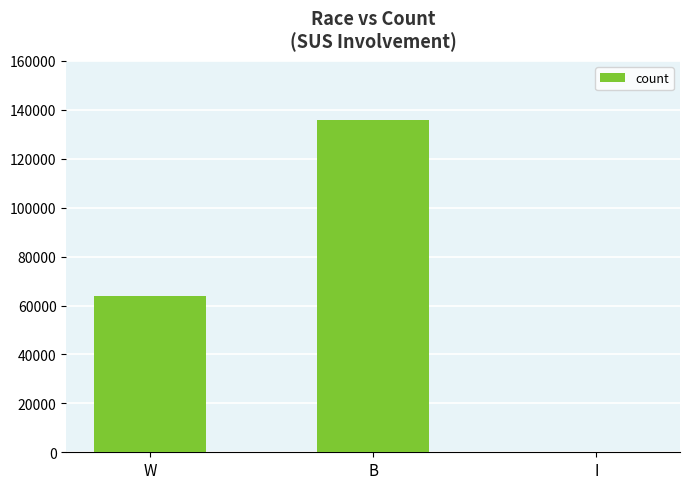

What is the sum of the values at I and W?

63866